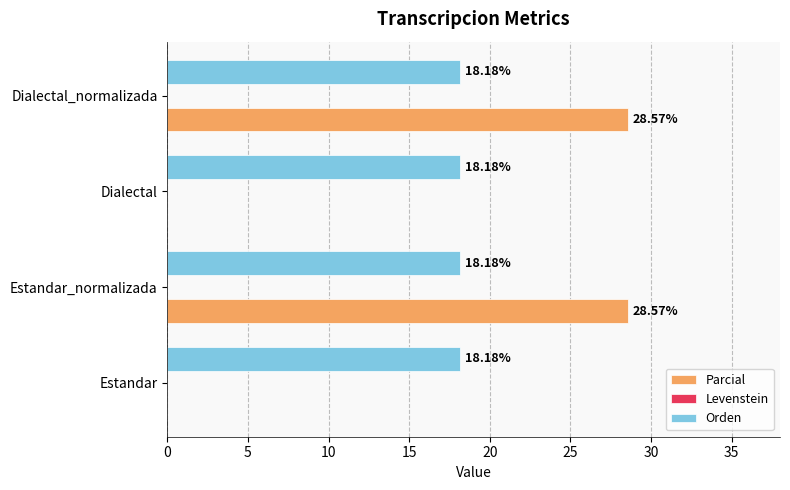

Between Estandar and Estandar_normalizada, which series saw the biggest shift?

Parcial